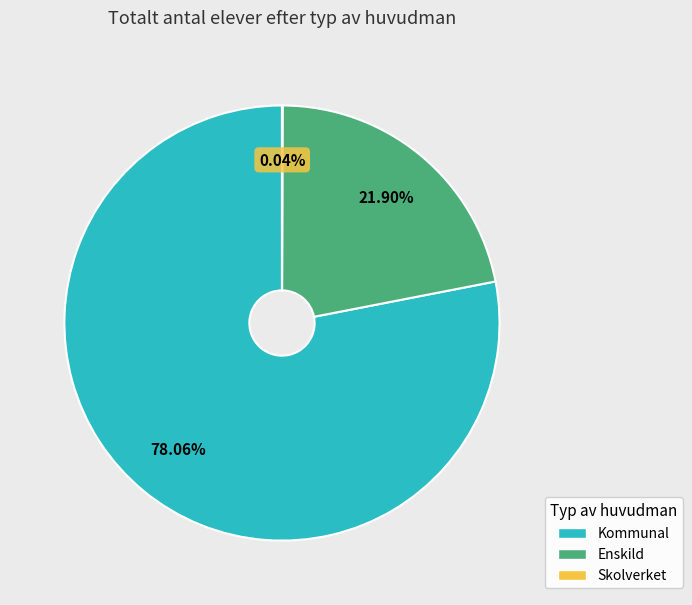

Is the sum of Kommunal and Enskild greater than half?

Yes